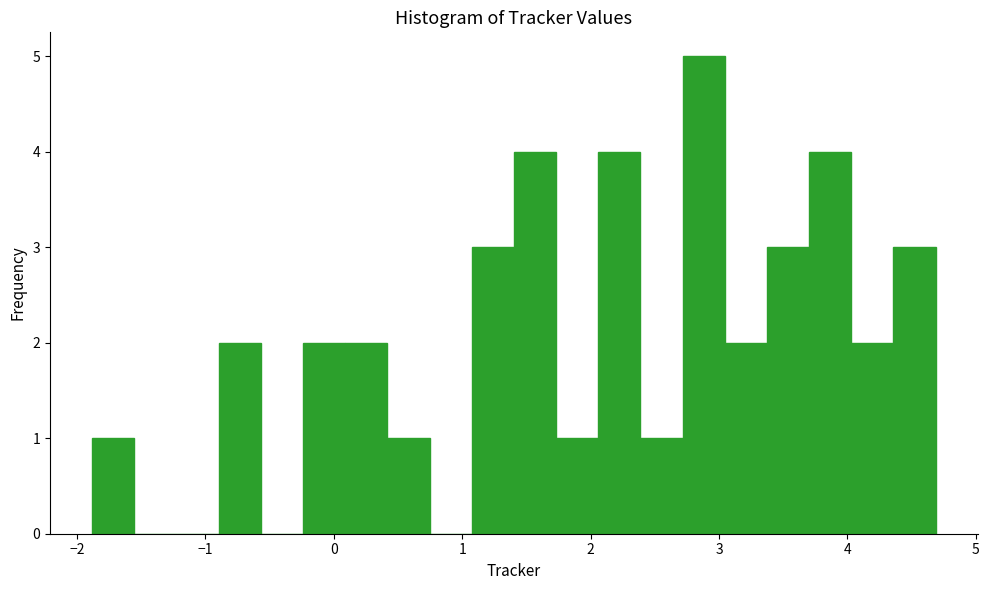

Read against the x-axis, roughly where is the centre of the tallest bar?

2.9